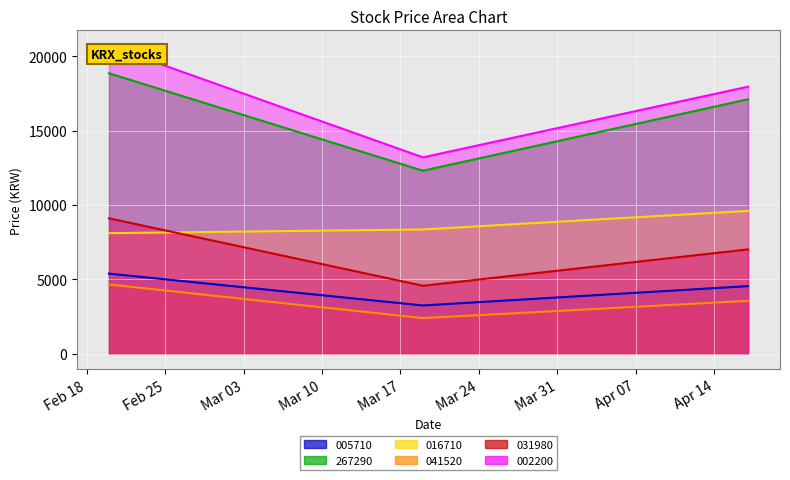

At how many categories does at least one series exceed 15851?

2